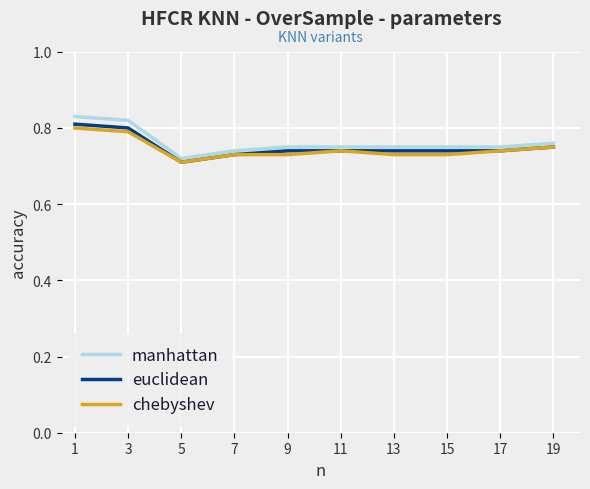

Which series changed the most between 3 and 19?

manhattan